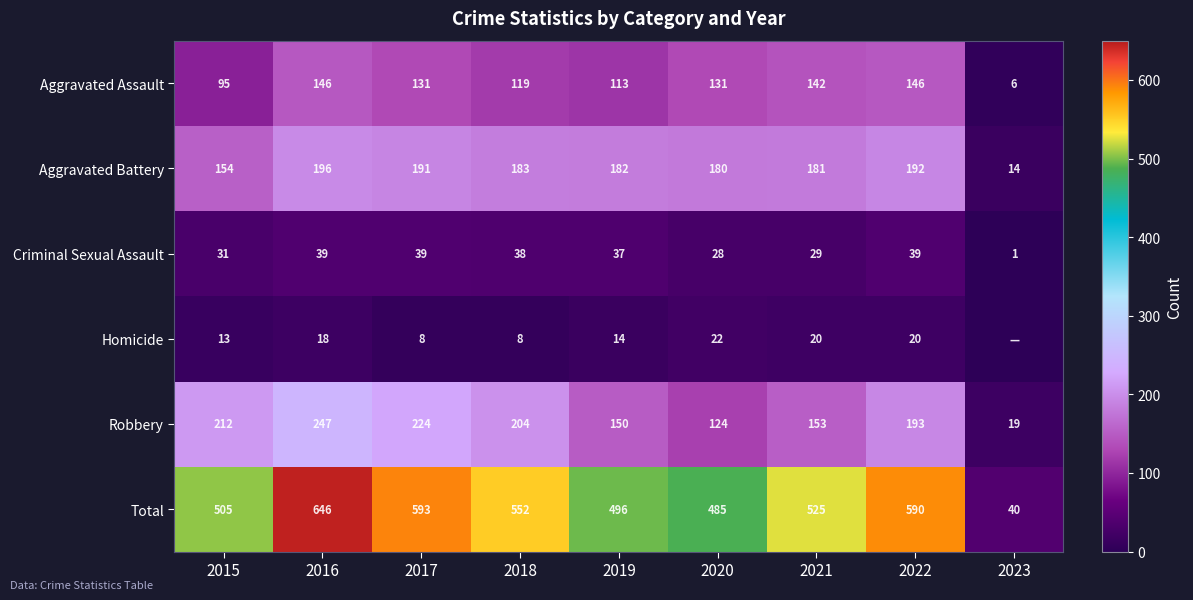

The Robbery series shows 352 at 2016. True or false?

False